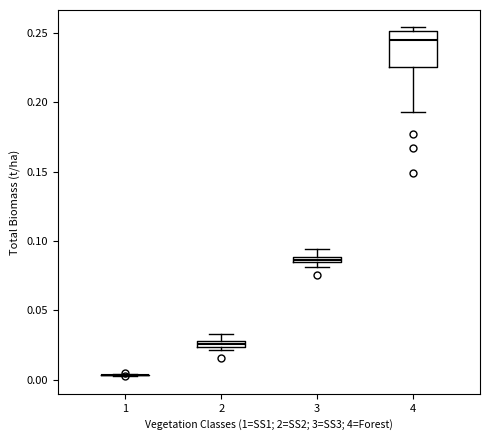

Where is the lower edge of the box at x = 4 on the y-axis? The values are not printed on the chart, so give them approximately, as read against the axis.

0.225